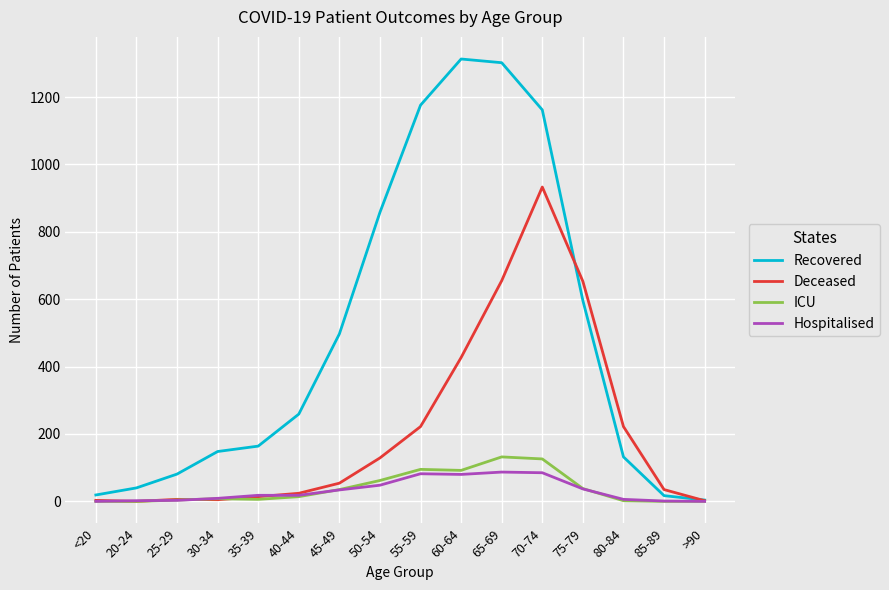

Which series has the largest total across all categories?

Recovered